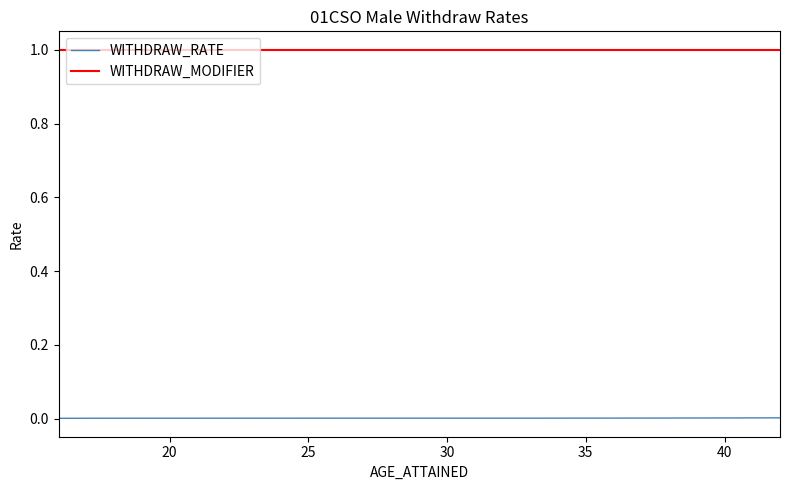

True or false: WITHDRAW_RATE has a value of 0.0 at 40.

True